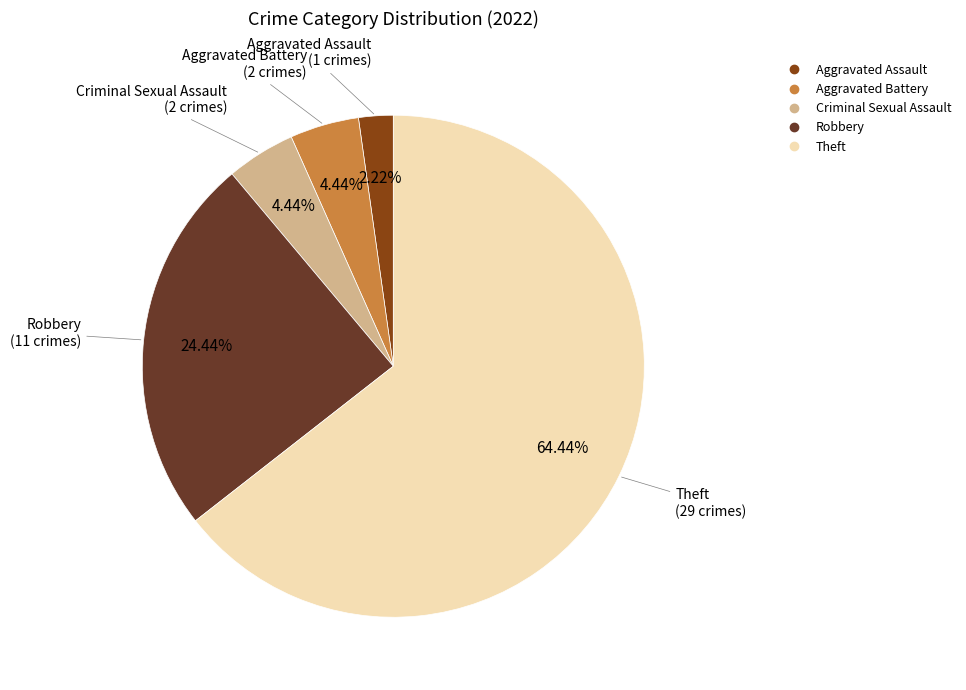

To the nearest percent, what is the difference between the largest and smallest slice percentages?

62%